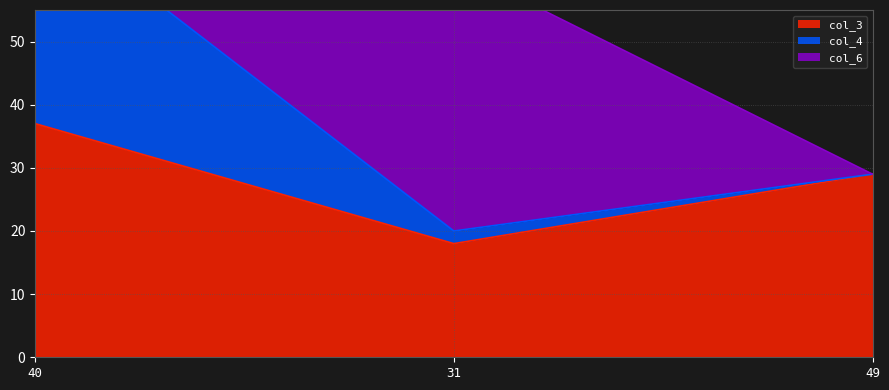

Reading left to right, what are all the values shown in this chart?

col_3: 37	18	29
col_4: 34	2	0
col_6: 24	42	0